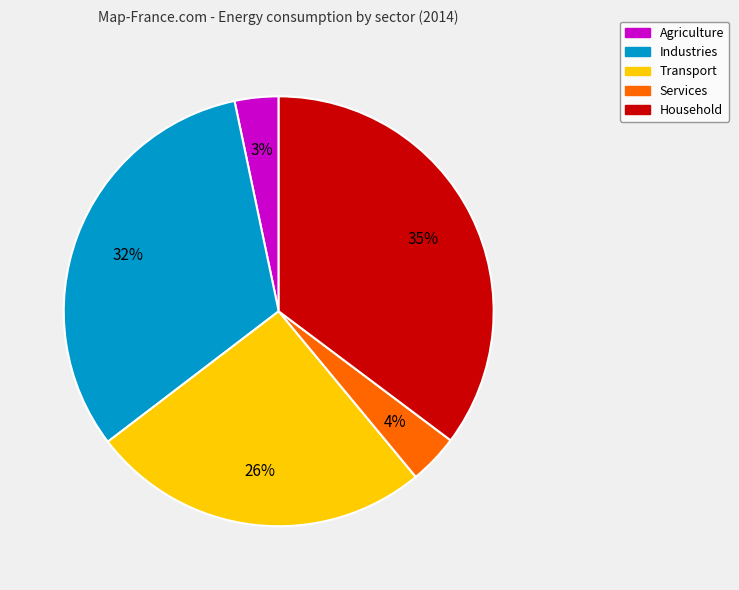

The Household slice represents 35% of the pie. True or false?

True